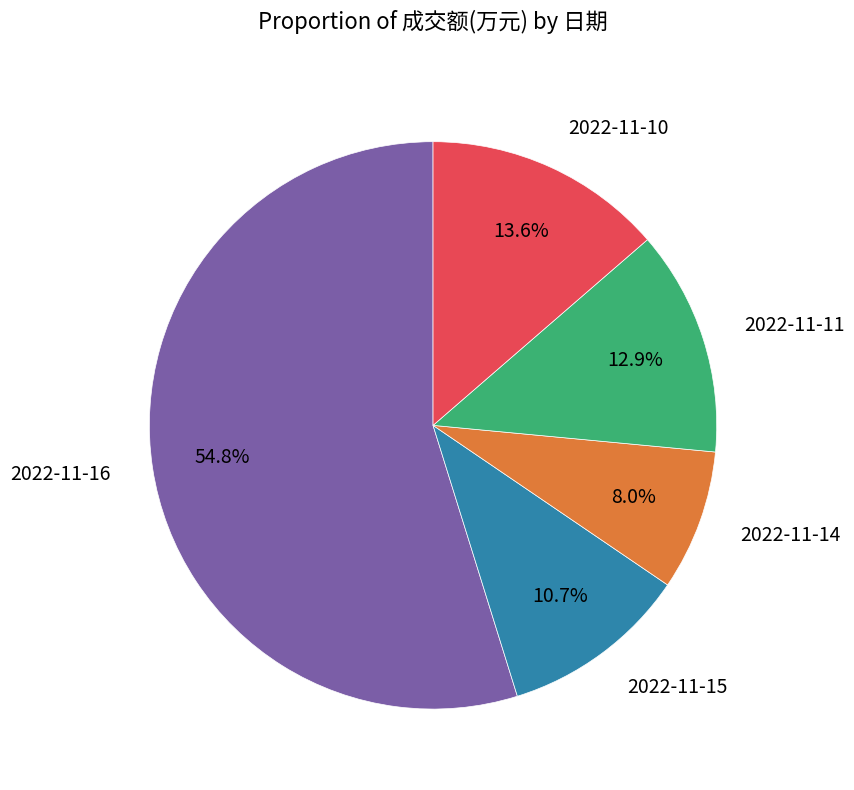

The 2022-11-15 slice represents 23% of the pie. True or false?

False